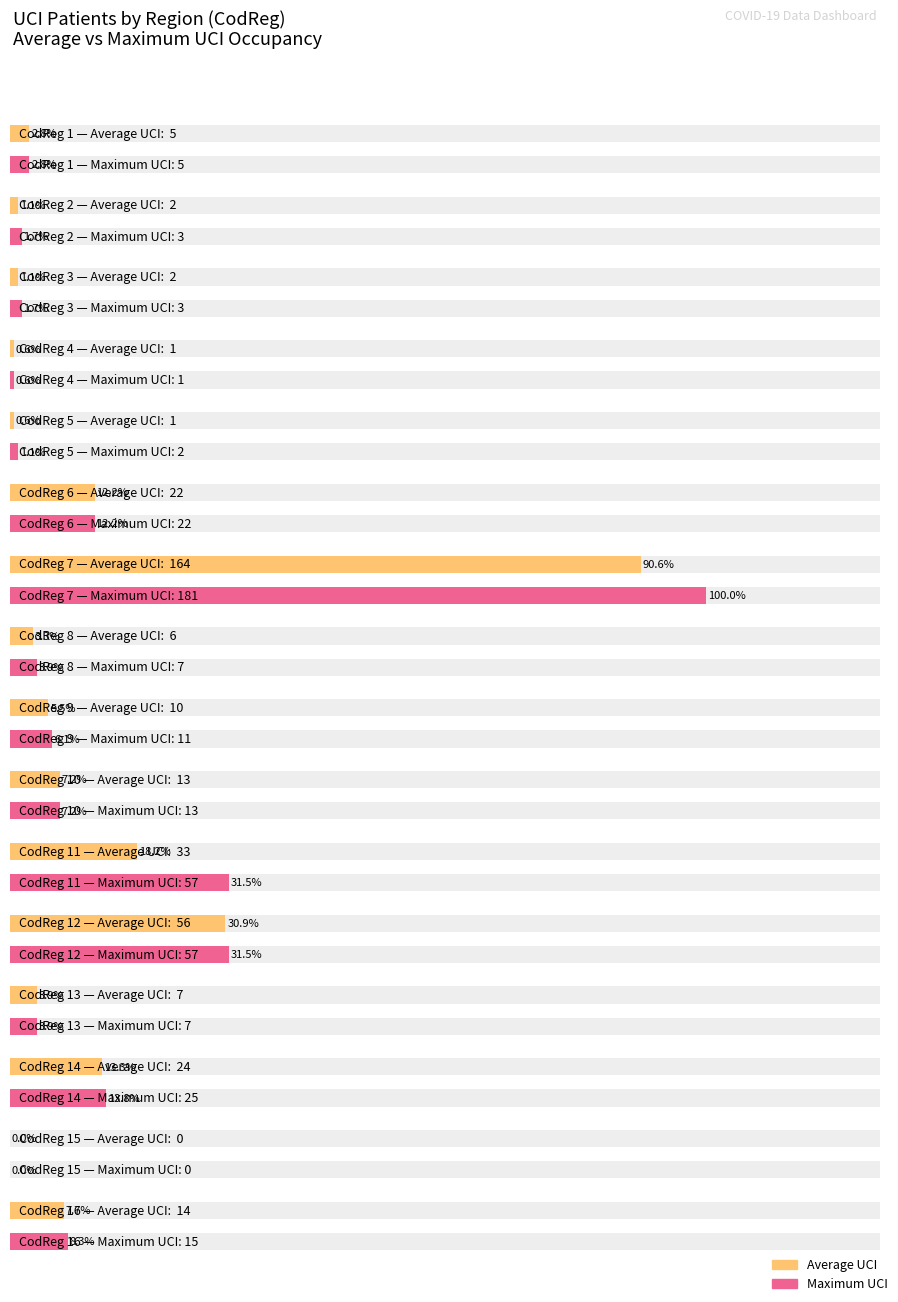

True or false: Average UCI has a value of 7 at 13.

True